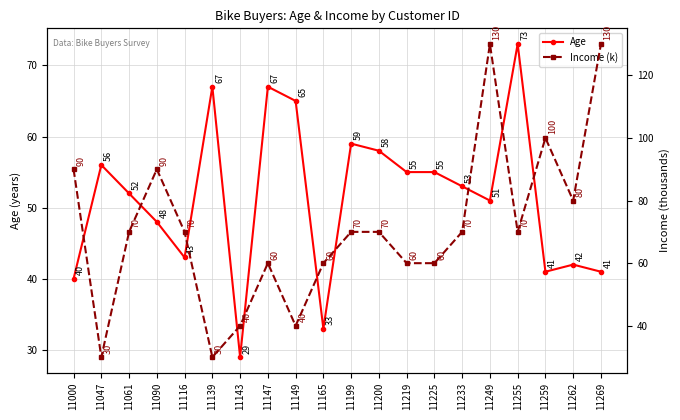

True or false: Income (k) and Age cross at least once.

True